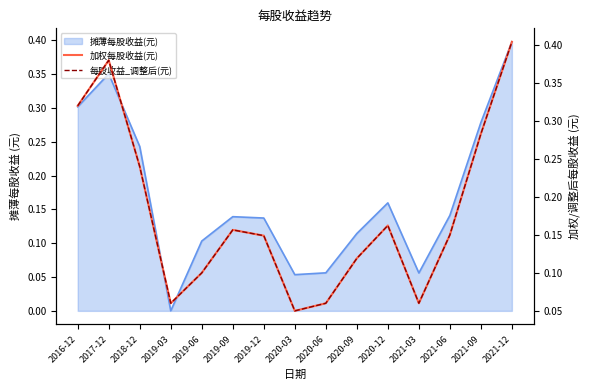

Which label corresponds to the largest value in the chart?

2021-12